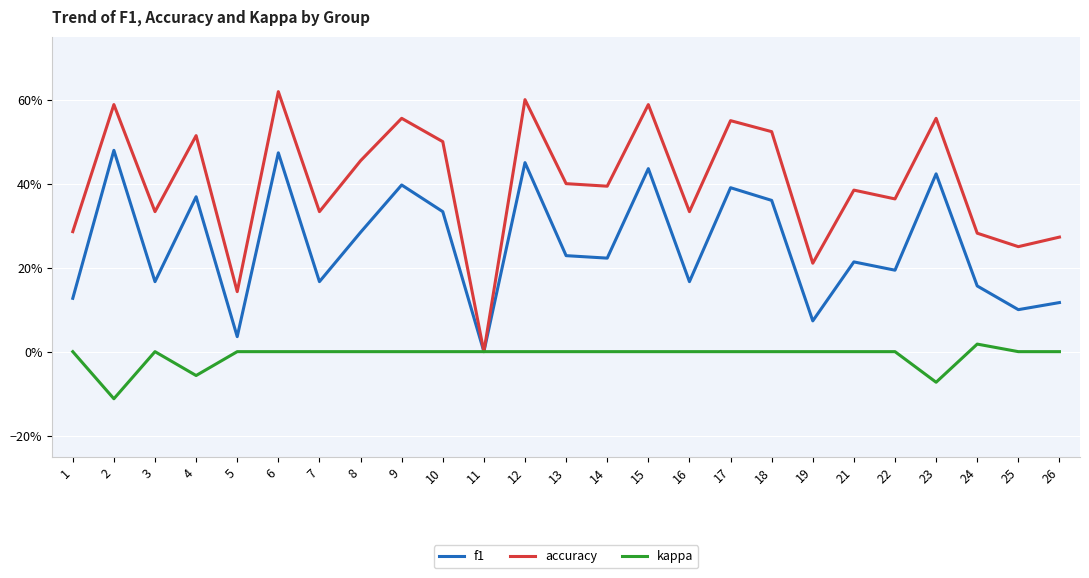

Which series has the largest total across all categories?

accuracy